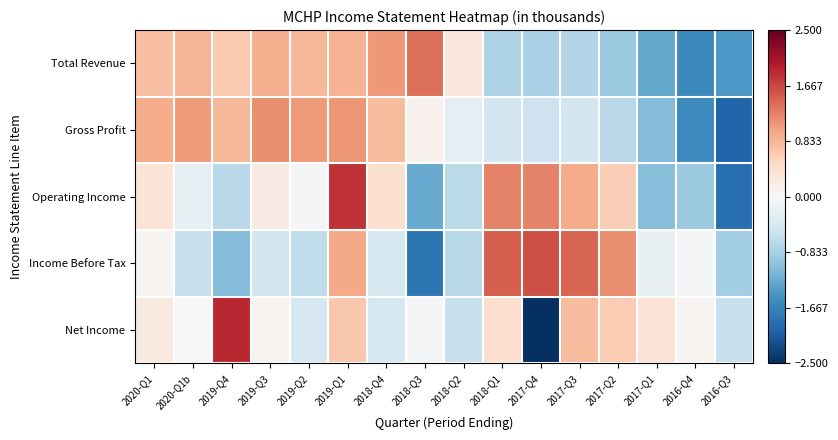

Reading left to right, what are all the values shown in this chart?

Total Revenue: 2020-Q1=0.8	2020-Q1b=0.8	2019-Q4=0.6	2019-Q3=0.9	2019-Q2=0.8	2019-Q1=0.9	2018-Q4=1.1	2018-Q3=1.4	2018-Q2=0.3	2018-Q1=-0.8	2017-Q4=-0.8	2017-Q3=-0.7	2017-Q2=-0.9	2017-Q1=-1.3	2016-Q4=-1.6	2016-Q3=-1.4
Gross Profit: 2020-Q1=0.9	2020-Q1b=1.1	2019-Q4=0.8	2019-Q3=1.2	2019-Q2=1.1	2019-Q1=1.1	2018-Q4=0.8	2018-Q3=0.1	2018-Q2=-0.3	2018-Q1=-0.5	2017-Q4=-0.5	2017-Q3=-0.5	2017-Q2=-0.7	2017-Q1=-1.1	2016-Q4=-1.6	2016-Q3=-2.0
Operating Income: 2020-Q1=0.3	2020-Q1b=-0.2	2019-Q4=-0.7	2019-Q3=0.2	2019-Q2=-0.0	2019-Q1=1.8	2018-Q4=0.4	2018-Q3=-1.3	2018-Q2=-0.7	2018-Q1=1.2	2017-Q4=1.2	2017-Q3=0.9	2017-Q2=0.6	2017-Q1=-1.1	2016-Q4=-0.9	2016-Q3=-1.9
Income Before Tax: 2020-Q1=0.1	2020-Q1b=-0.6	2019-Q4=-1.1	2019-Q3=-0.5	2019-Q2=-0.6	2019-Q1=1.0	2018-Q4=-0.4	2018-Q3=-1.8	2018-Q2=-0.7	2018-Q1=1.5	2017-Q4=1.6	2017-Q3=1.5	2017-Q2=1.2	2017-Q1=-0.2	2016-Q4=-0.0	2016-Q3=-0.9
Net Income: 2020-Q1=0.2	2020-Q1b=0.0	2019-Q4=1.9	2019-Q3=0.1	2019-Q2=-0.4	2019-Q1=0.7	2018-Q4=-0.4	2018-Q3=-0.0	2018-Q2=-0.6	2018-Q1=0.4	2017-Q4=-3.1	2017-Q3=0.8	2017-Q2=0.6	2017-Q1=0.3	2016-Q4=0.1	2016-Q3=-0.6